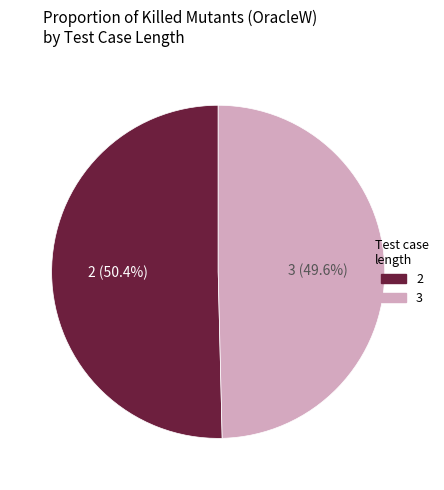

Which category accounts for the majority?

2